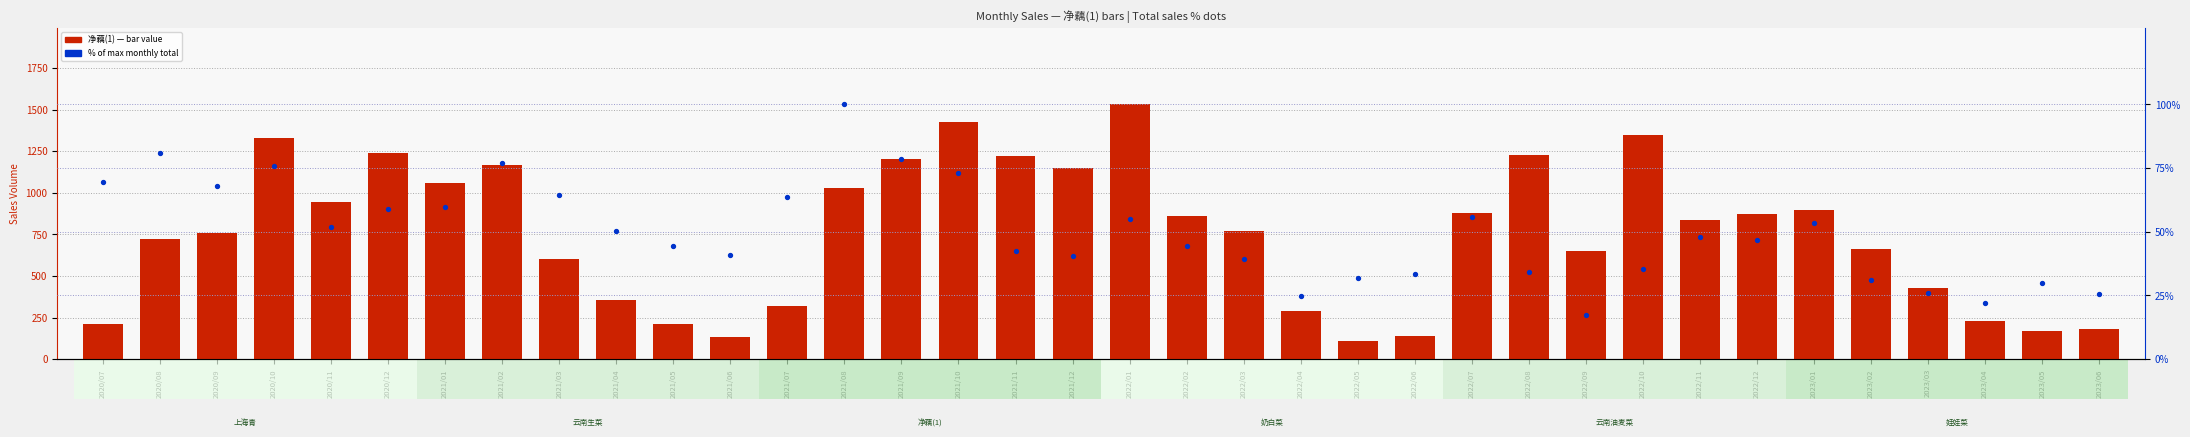

Is the value of 净藕(1) sales at 2021/09 greater than the value of % of max total sales at 2020/12?

Yes